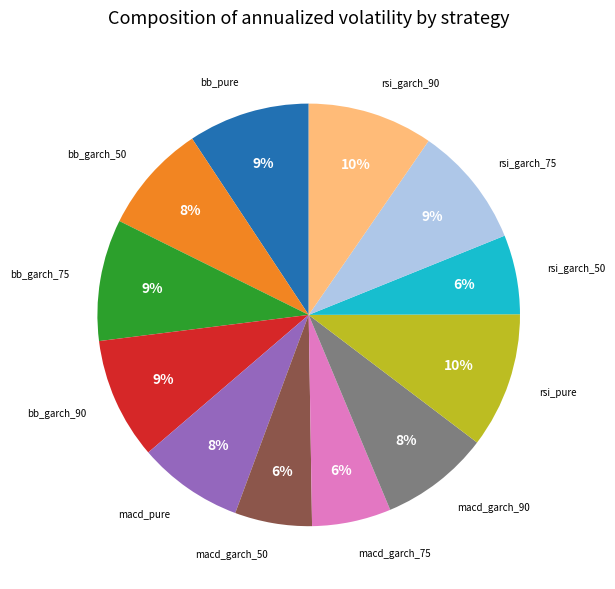

To the nearest percent, what is the difference between the largest and smallest slice percentages?

4%